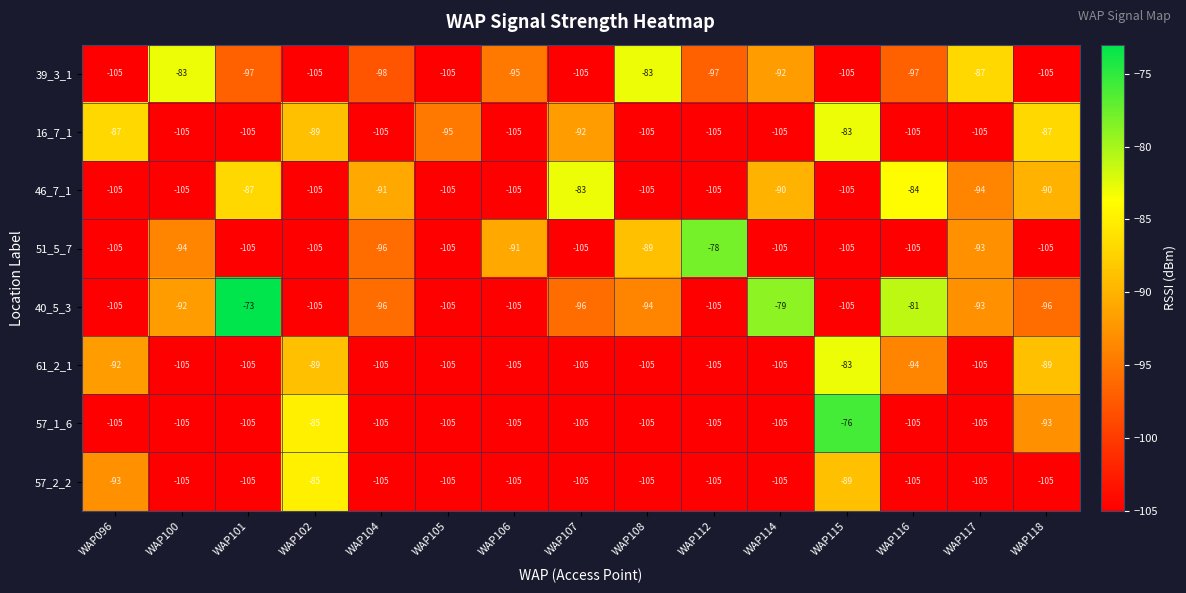

How many distinct data groups are displayed?

8